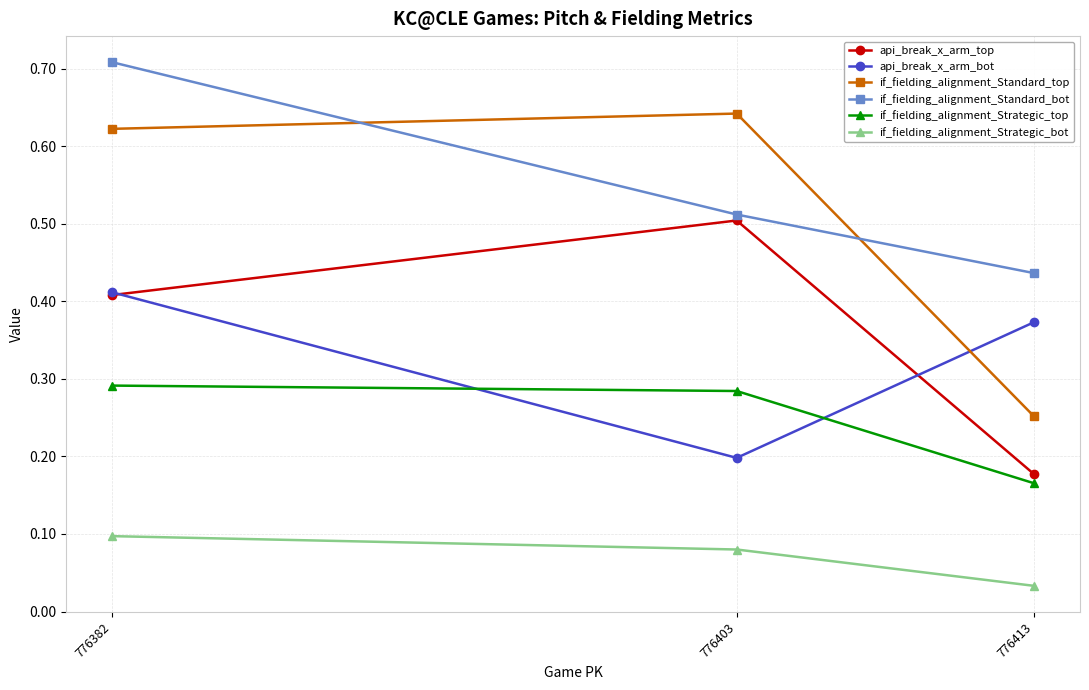

List the labels in order of if_fielding_alignment_Strategic_bot value, smallest first.

776413, 776403, 776382